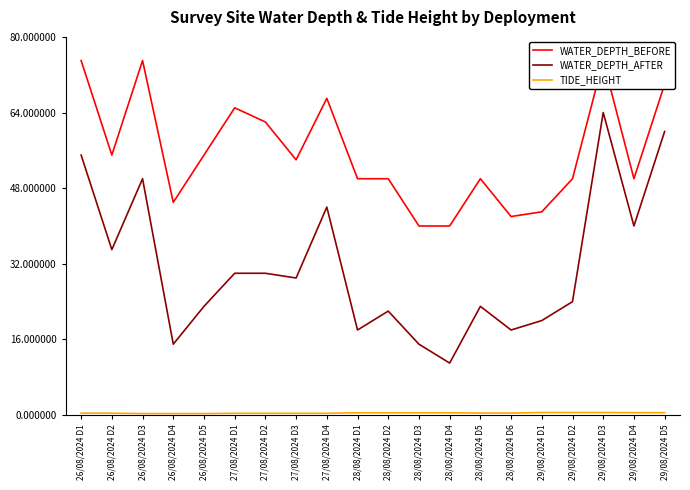

Which label corresponds to the smallest value in the chart?

26/08/2024 D3